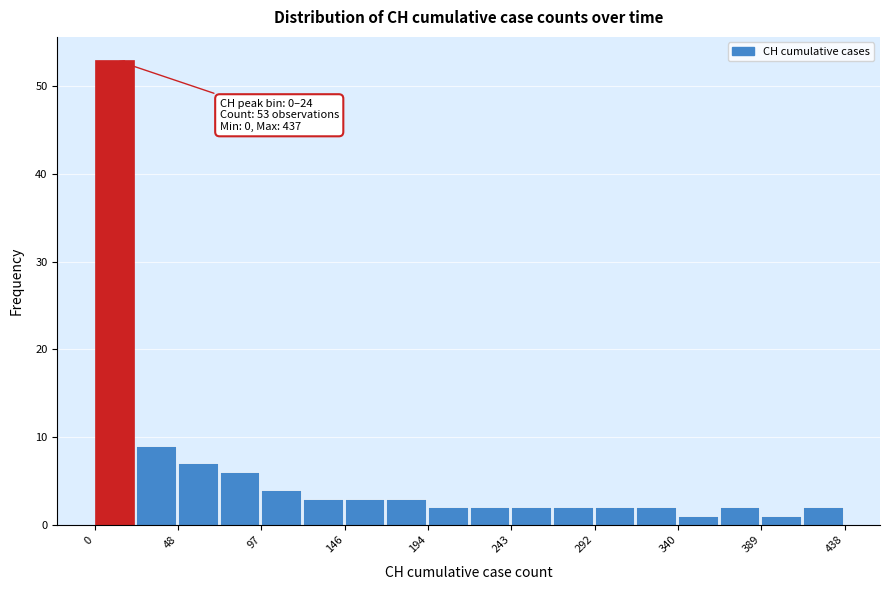

Which range on the x-axis has the tallest bar?

0 to 25